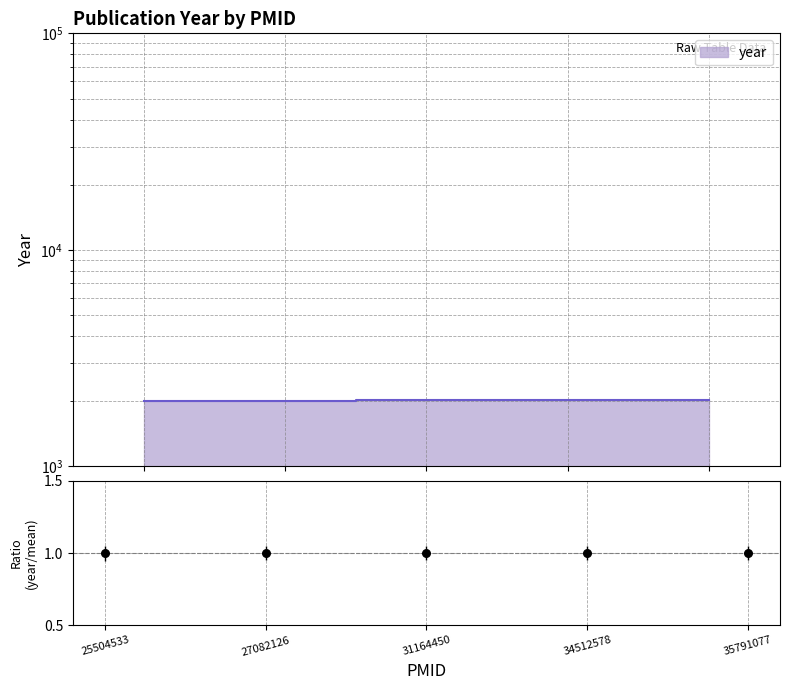

What is the ratio of the value at 34512578 to the value at 35791077?

1.0